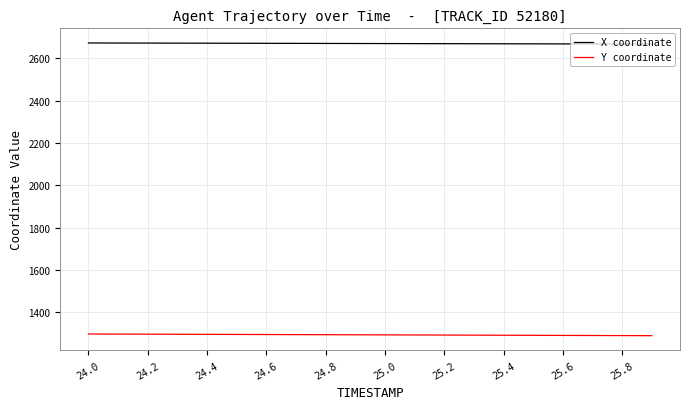

What is the sum of all X coordinate values?

53409.5